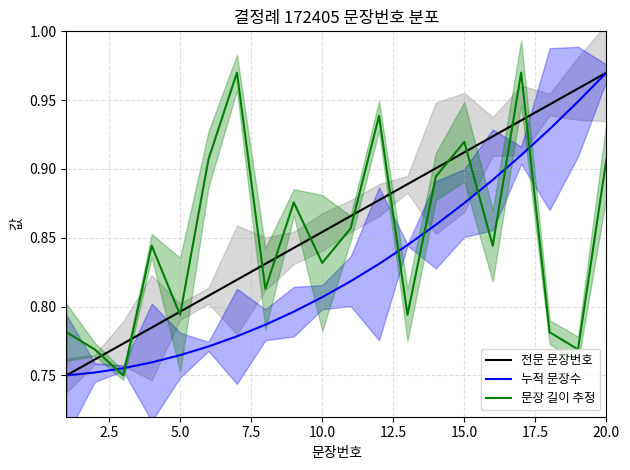

After their last crossing, which series has the higher values: 전문 문장번호 or 문장 길이 추정?

전문 문장번호